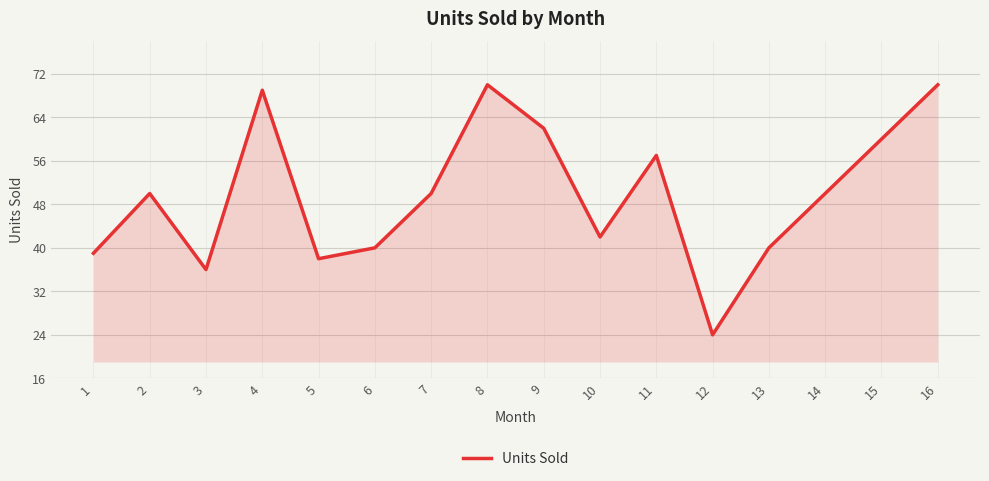

What is the greatest value displayed?

70